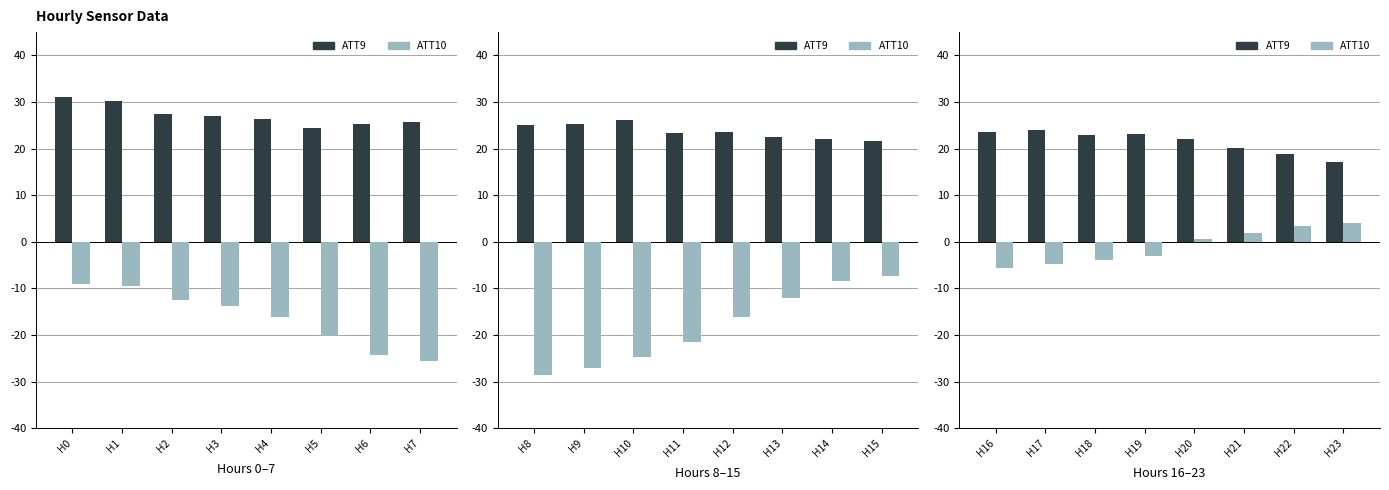

Is the value of ATT9 at H20 greater than the value of ATT10 at H23?

Yes